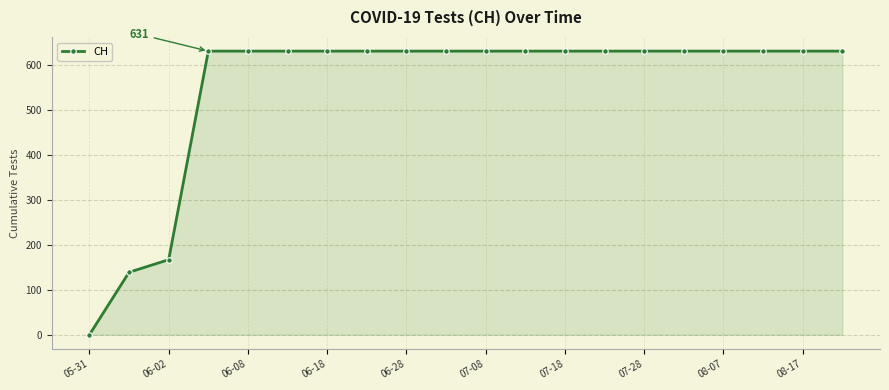

Count the number of categories in the chart.

20